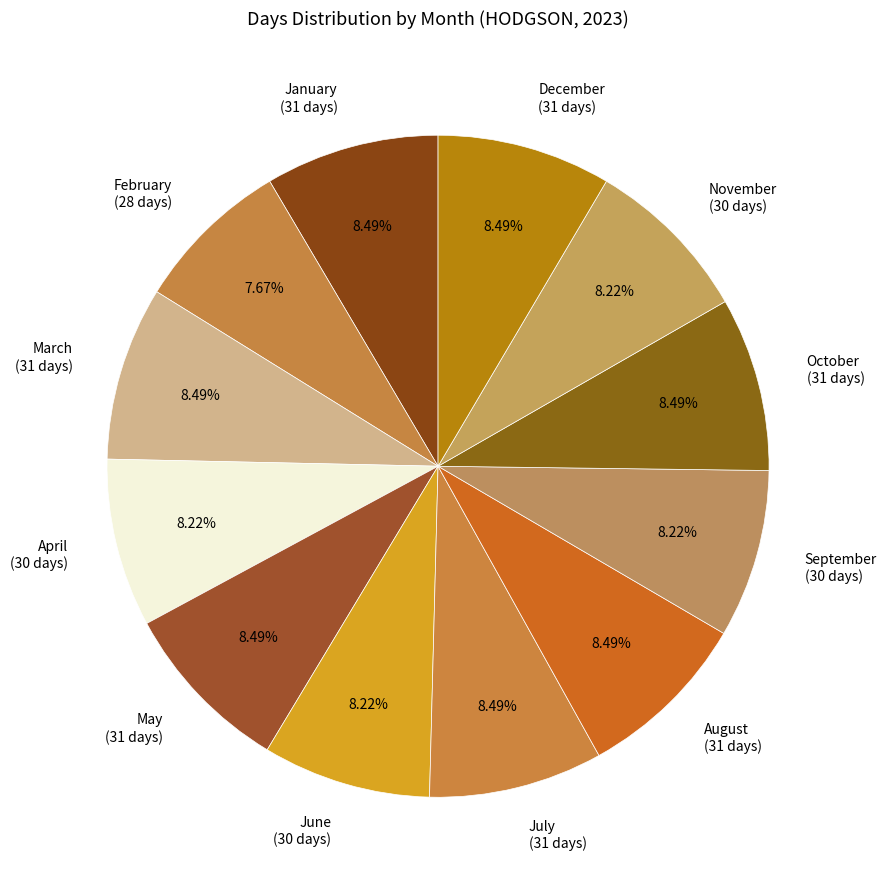

How many segments does this pie chart have?

12